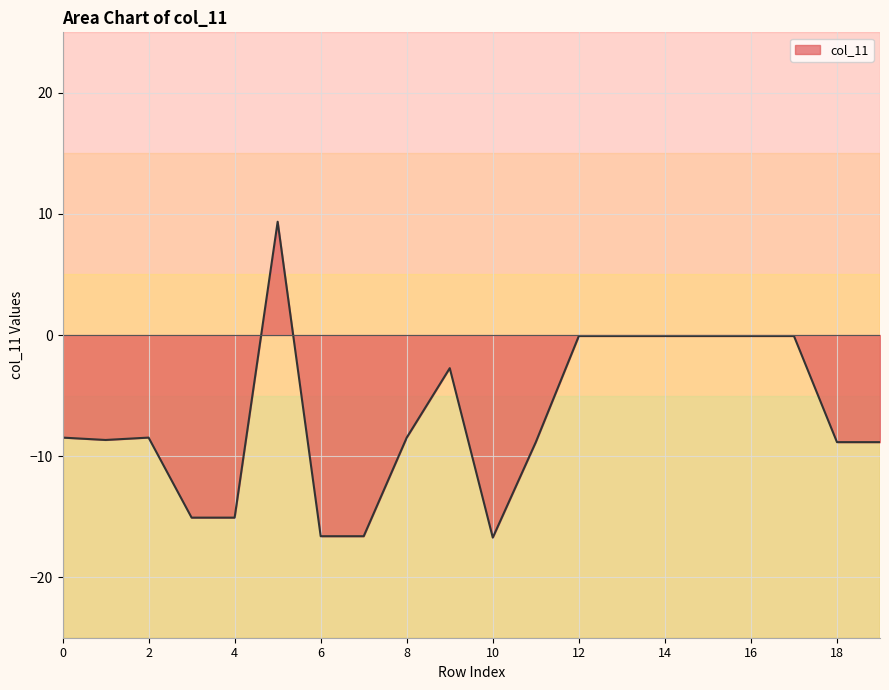

What is the difference between the maximum and minimum values?

26.1